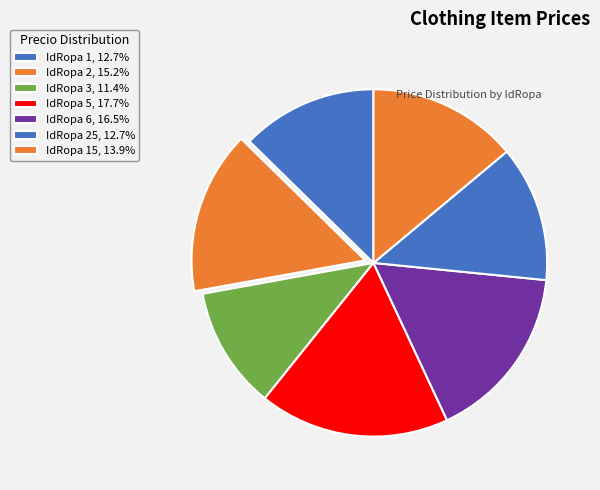

To the nearest percent, what is the difference between the largest and smallest slice percentages?

6%